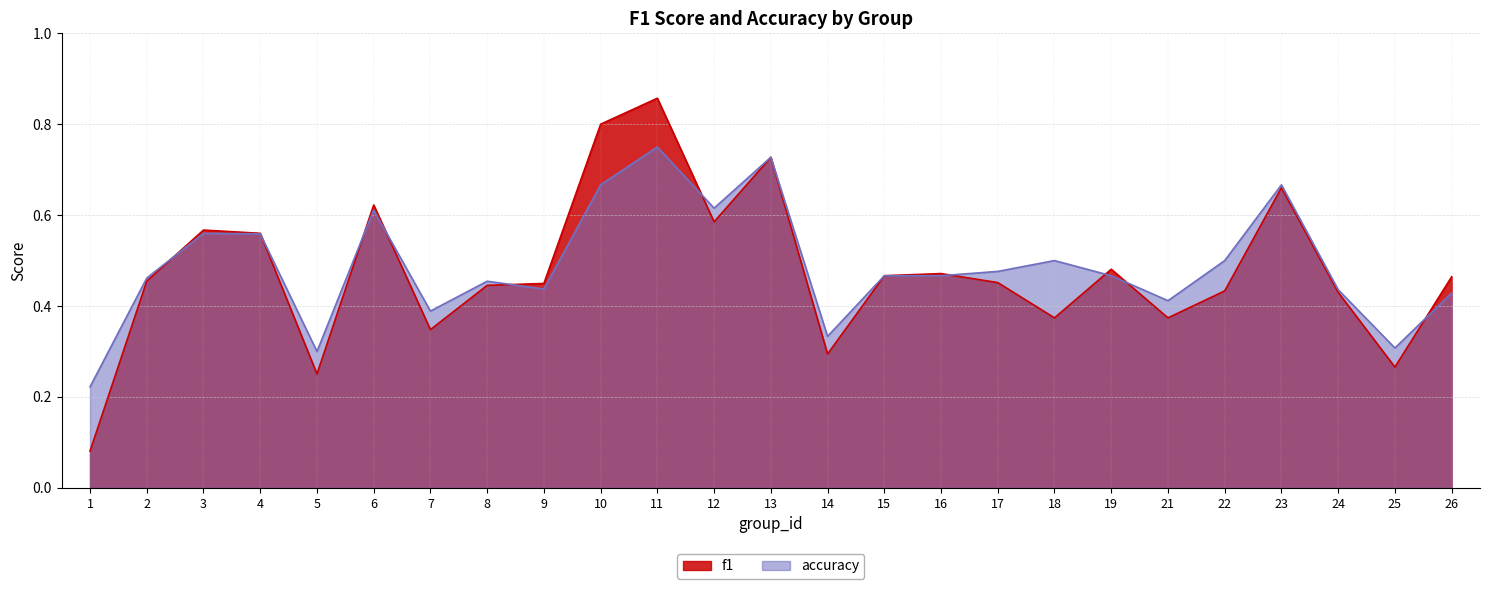

What are all the series names shown in the legend?

f1, accuracy